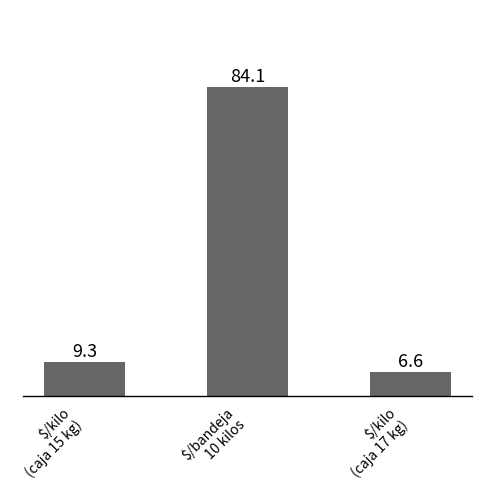

Rank the categories by value from highest to lowest.

$/bandeja
10 kilos, $/kilo
(caja 15 kg), $/kilo
(caja 17 kg)